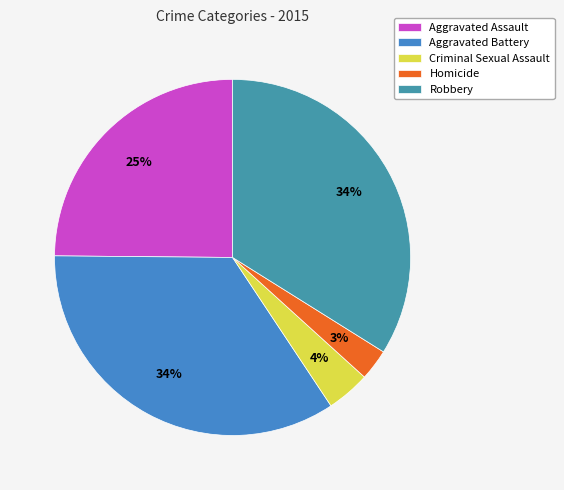

Which category has the smallest portion of the pie?

Homicide